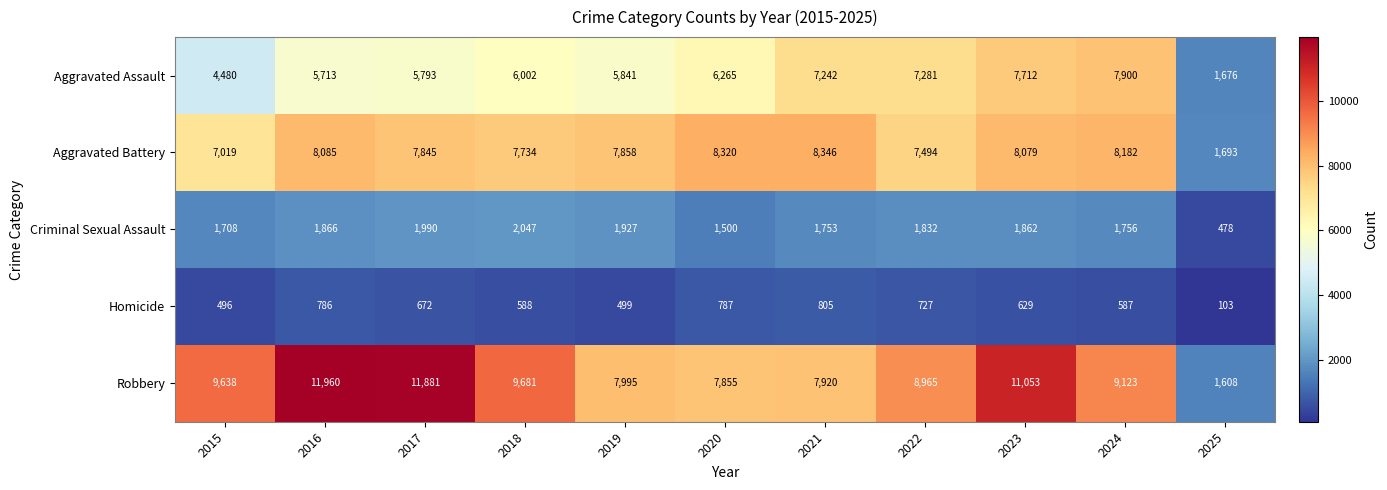

The value of Aggravated Battery at 2019 is 7858. True or false?

True